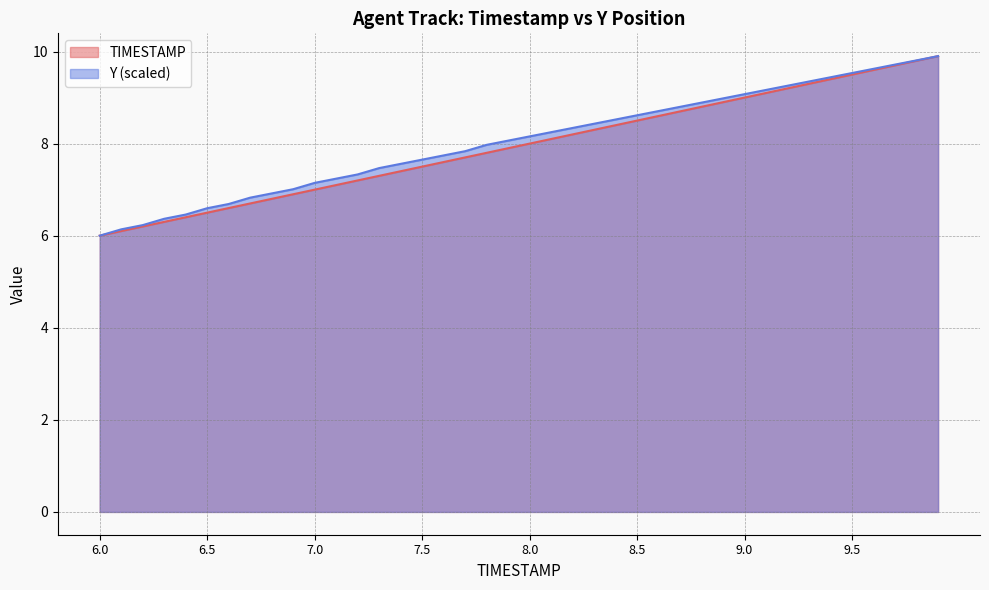

Is it true that Y equals 16.4 at 9.1?

False